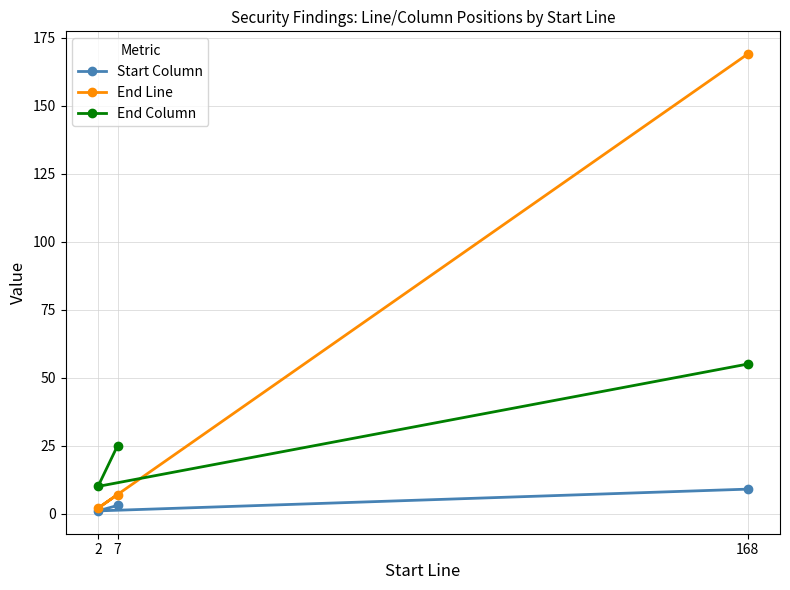

How many categories are shown in the chart?

3